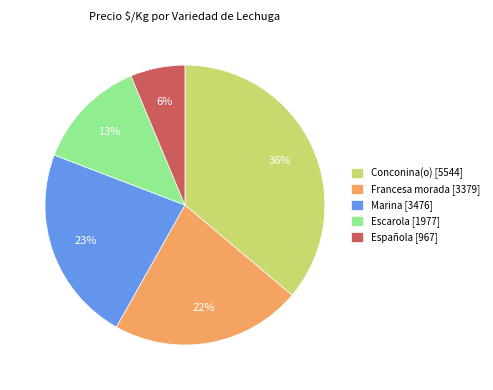

Does Escarola represent more than half of the total?

No